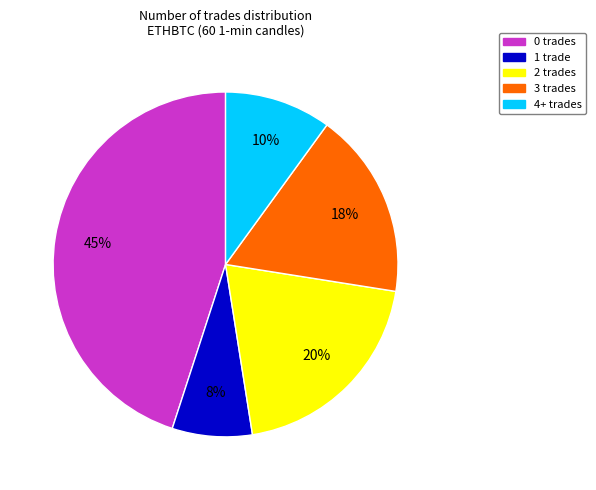

Is there a majority slice in this chart?

No